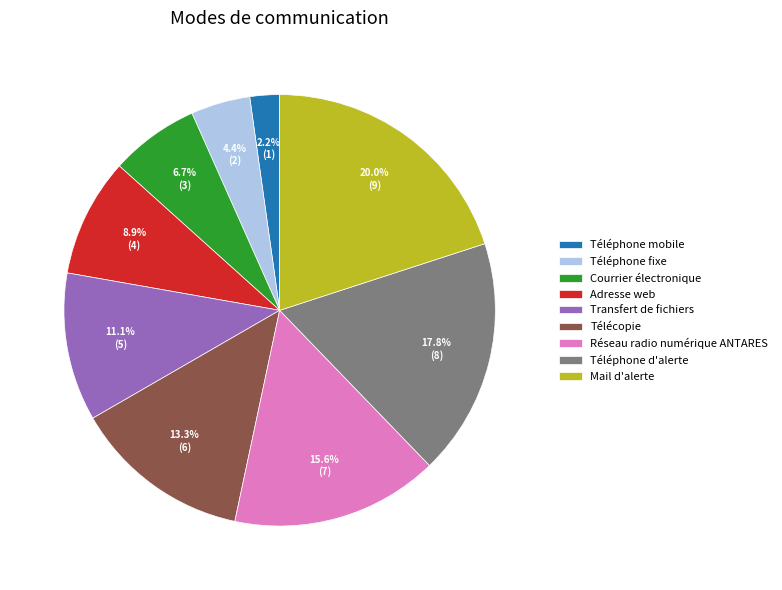

To the nearest percent, what portion does Mail d'alerte represent?

20%